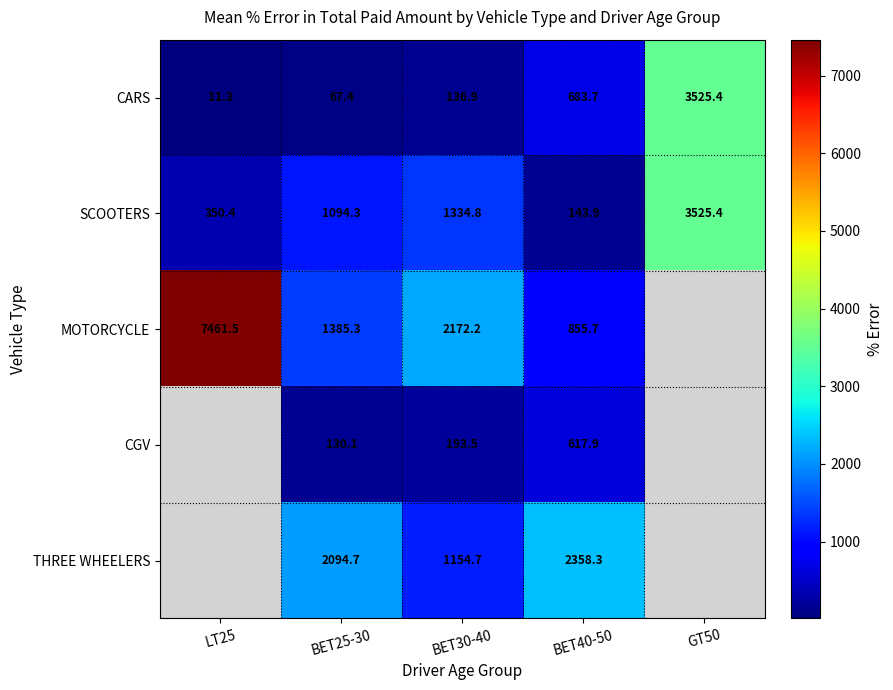

List the series in order of their overall mean, highest first.

SCOOTERS, MOTORCYCLE, CGV, THREE WHEELERS, CARS